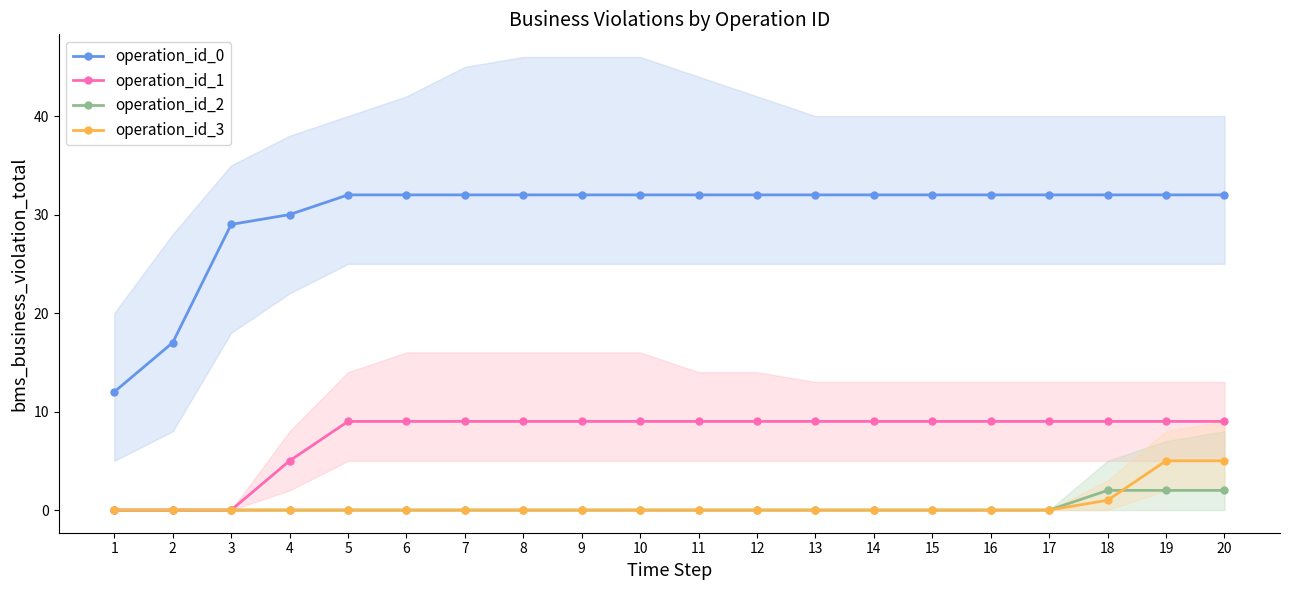

What are all the series names shown in the legend?

operation_id_0, operation_id_1, operation_id_2, operation_id_3